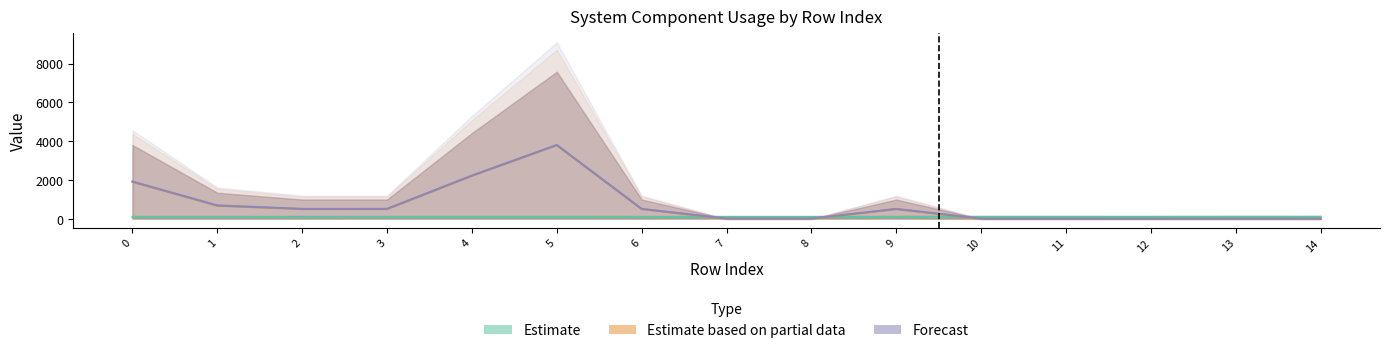

Is it true that Estimate based on partial data equals 1.0 at 12?

True